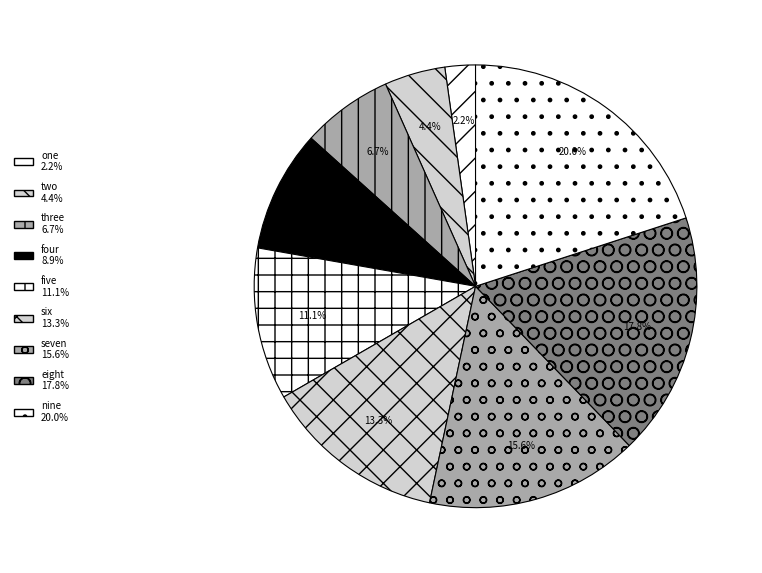

Rank the categories by value from highest to lowest.

nine, eight, seven, six, five, four, three, two, one